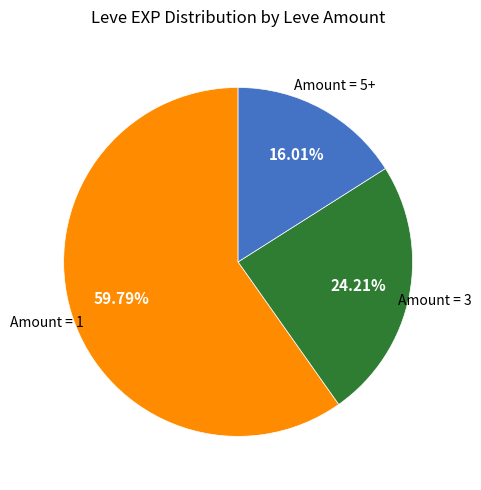

Does any single category account for the majority?

Yes